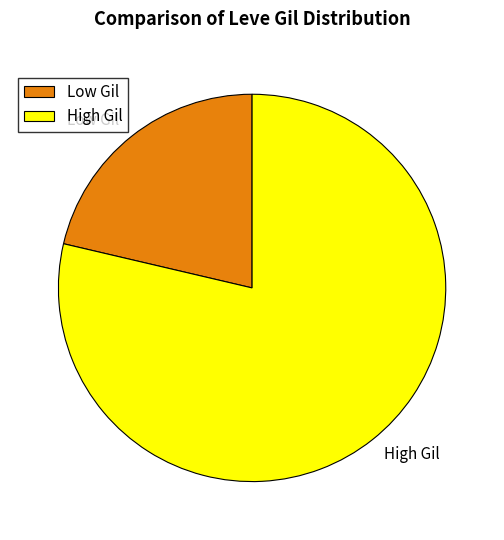

Is it true that High Gil is 79% of the pie?

True